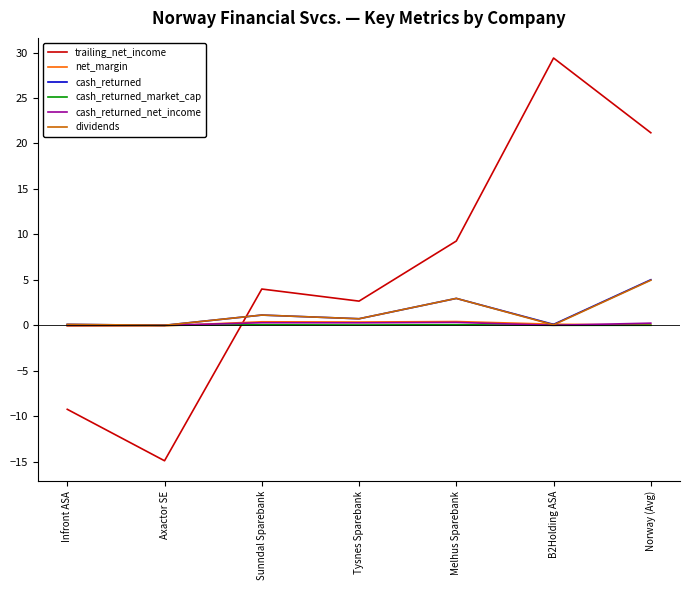

List the labels in order of trailing_net_income value, smallest first.

Axactor SE, Infront ASA, Tysnes Sparebank, Sunndal Sparebank, Melhus Sparebank, Norway (Avg), B2Holding ASA